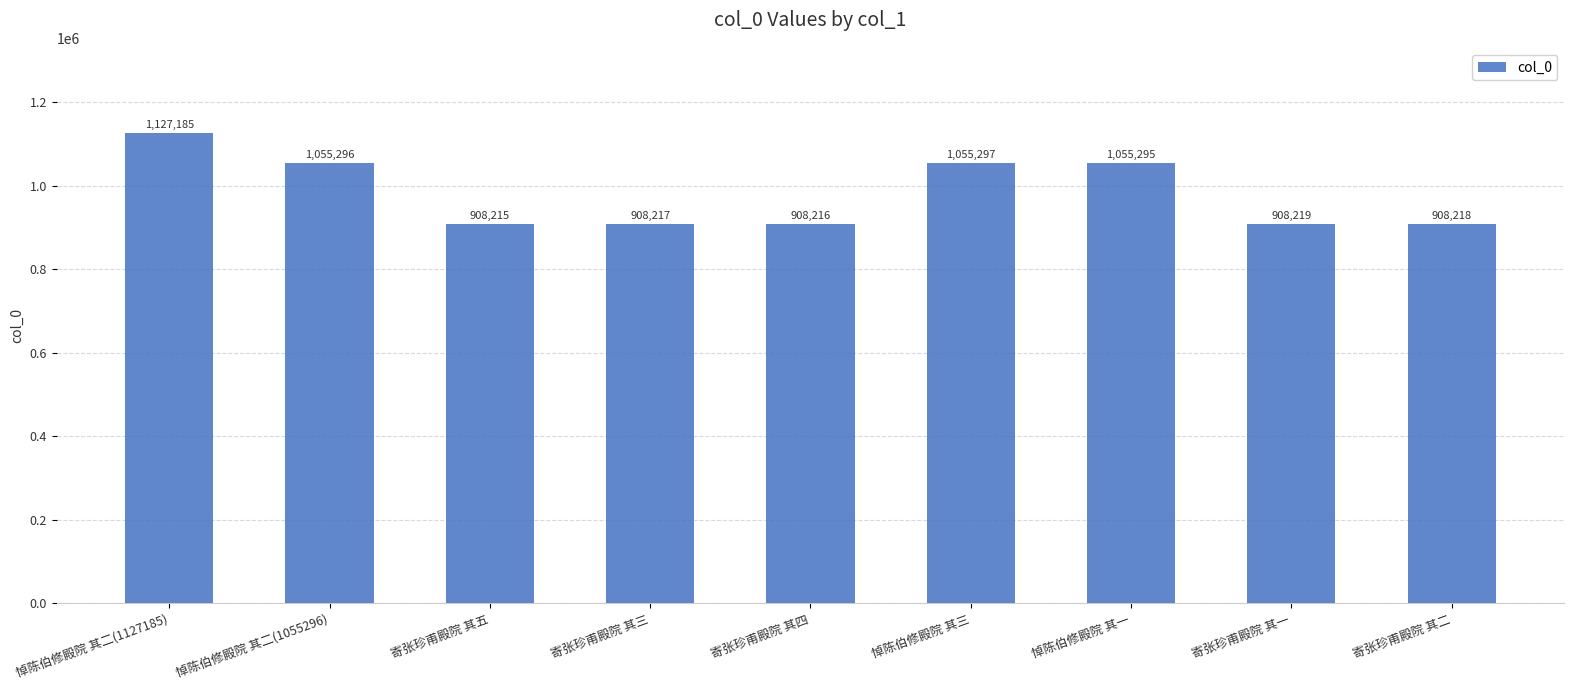

What position from the left is 寄张珍甫殿院 其三?

4